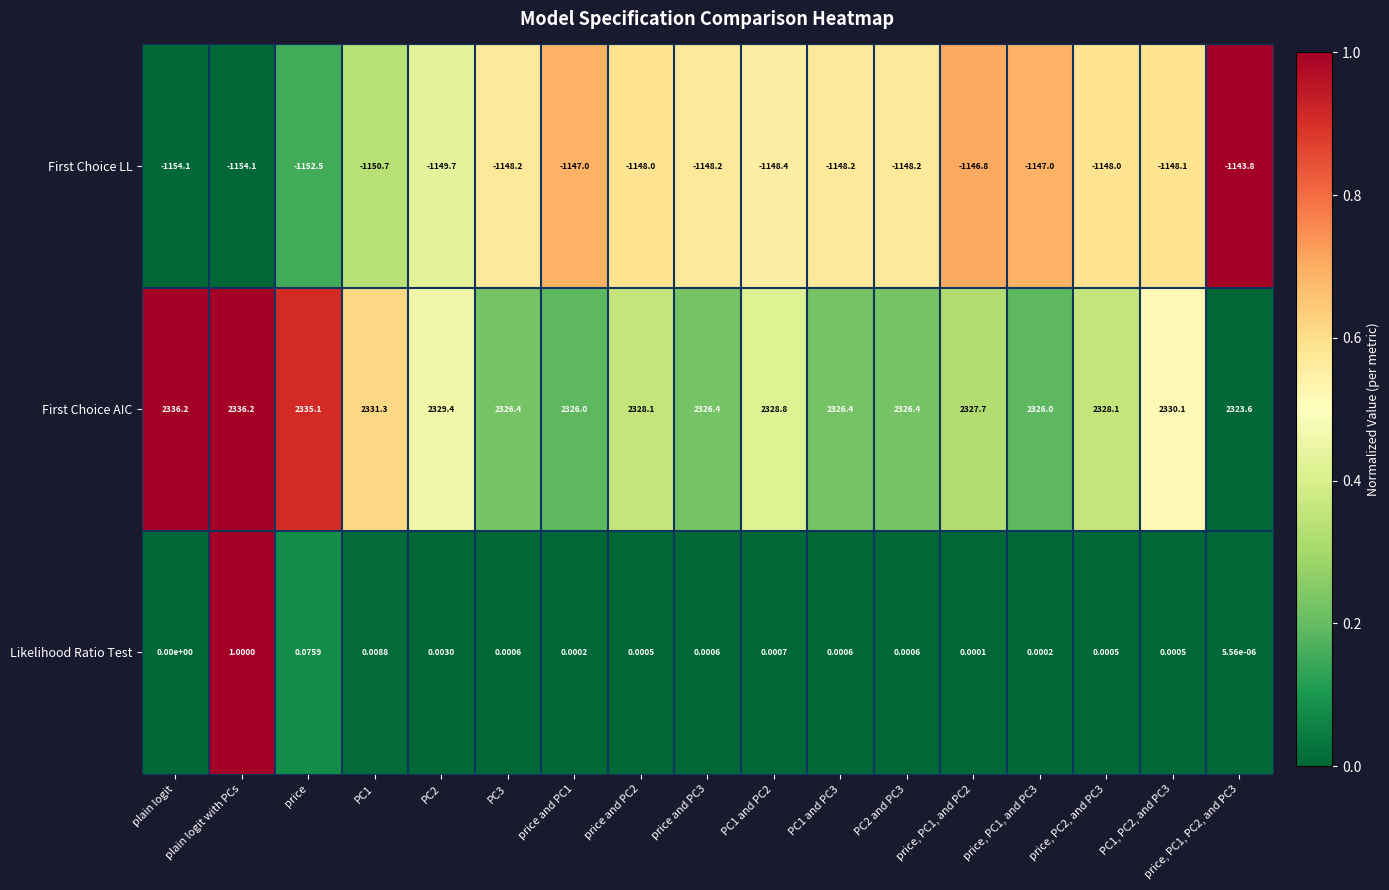

Is the value of Likelihood Ratio Test at PC3 greater than the value of First Choice AIC at PC1 and PC2?

No